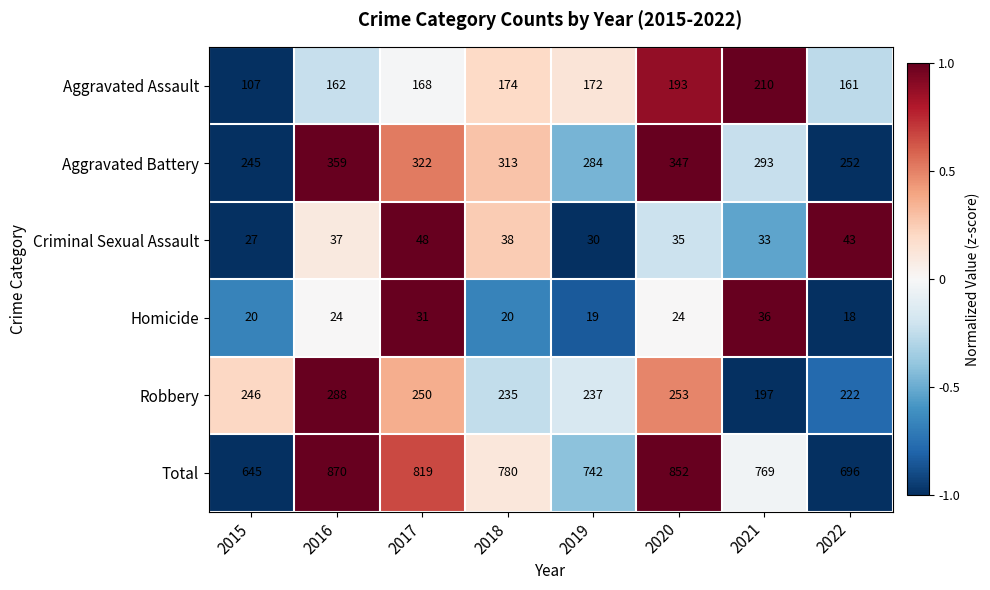

At which category does the chart reach its peak across all series?

2016